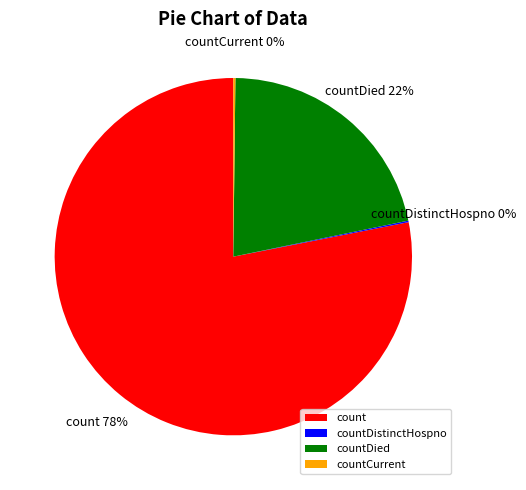

Is the sum of countDied and count greater than half?

Yes